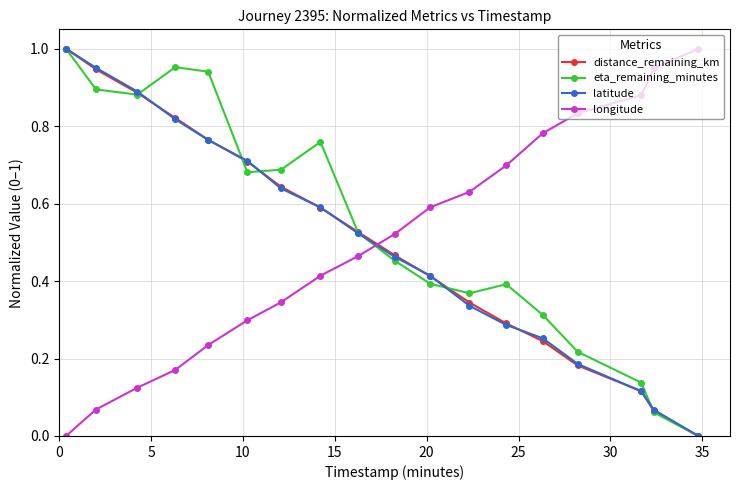

How many times do longitude and eta_remaining_minutes cross each other?

1